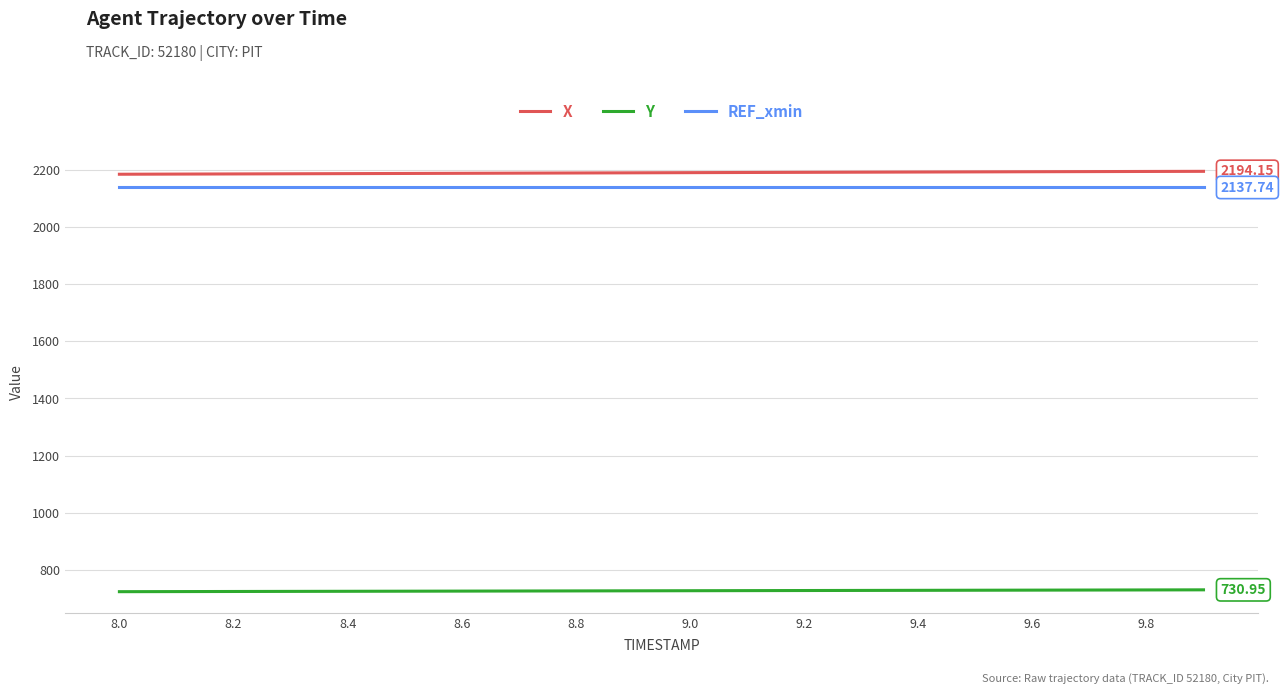

True or false: X and REF_xmin intersect in this chart.

False